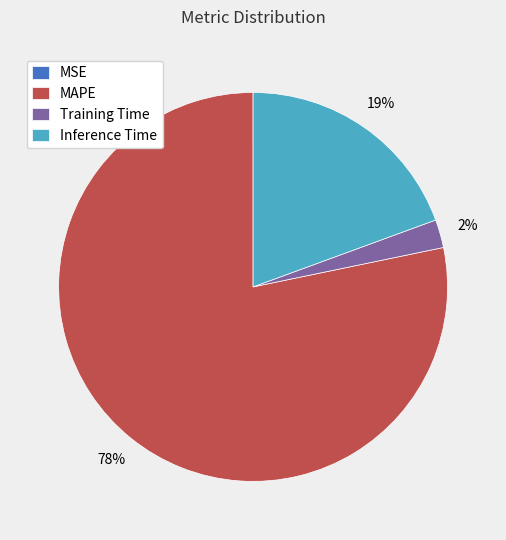

The Inference Time slice represents 9% of the pie. True or false?

False